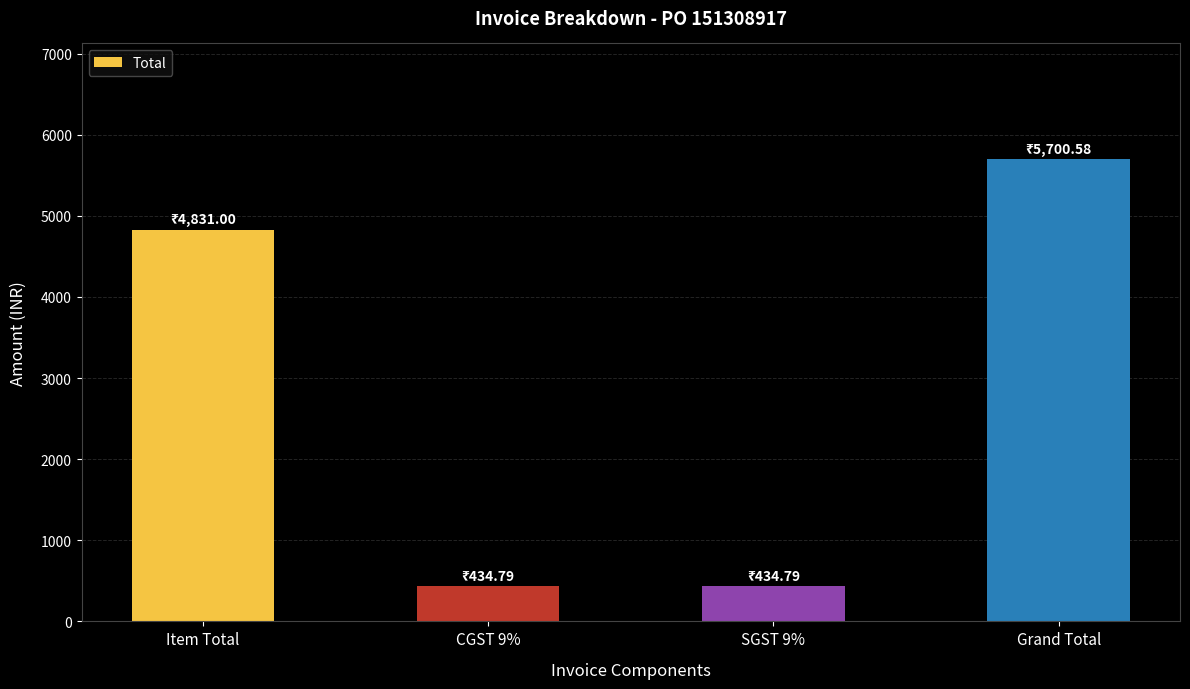

Reading left to right, extract all data points from this chart.

Item Total=4831.0	CGST 9%=434.8	SGST 9%=434.8	Grand Total=5700.6